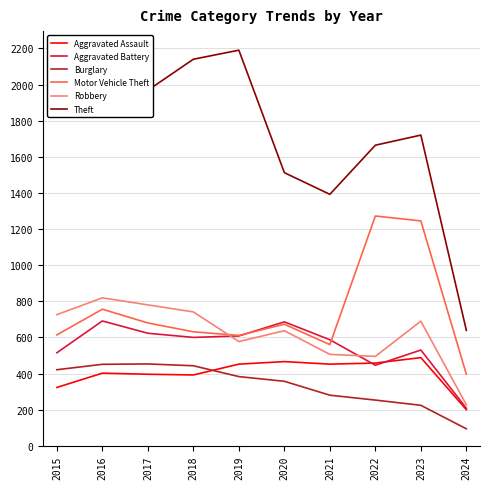

How many interior local valleys does the Aggravated Battery series have?

2